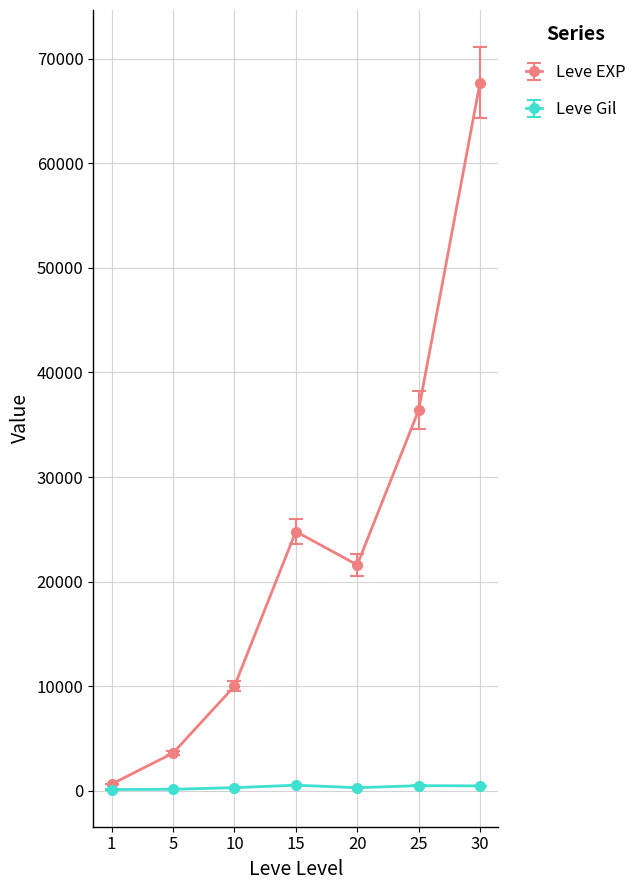

Is the value of Leve EXP at 25 greater than the value of Leve Gil at 15?

Yes